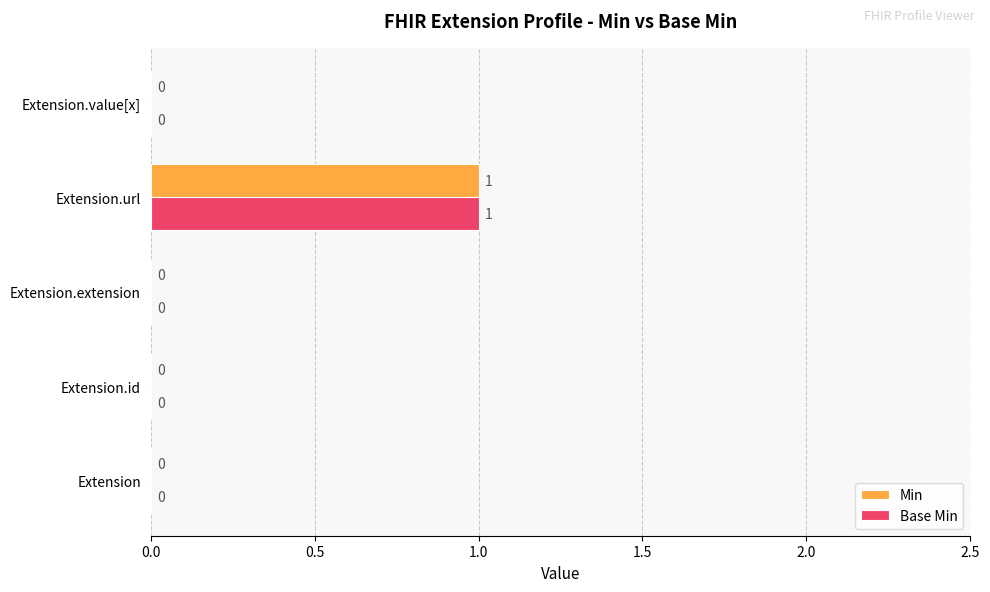

At which category is the sum across all series the highest?

Extension.url